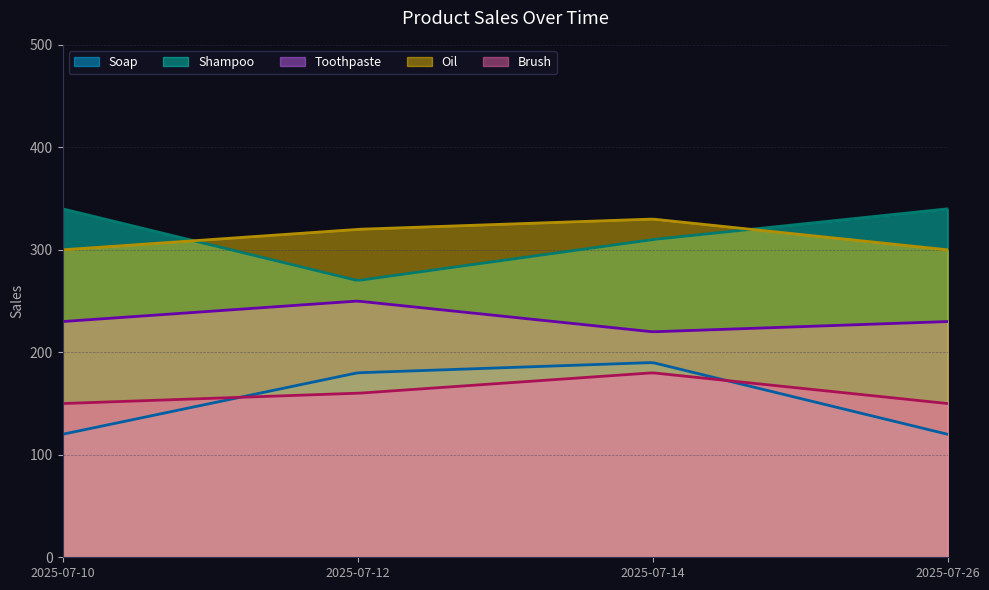

Reading left to right, list all the values displayed in this chart.

Soap: 120	180	190	120
Shampoo: 340	270	310	340
Toothpaste: 230	250	220	230
Brush: 150	160	180	150
Oil: 300	320	330	300